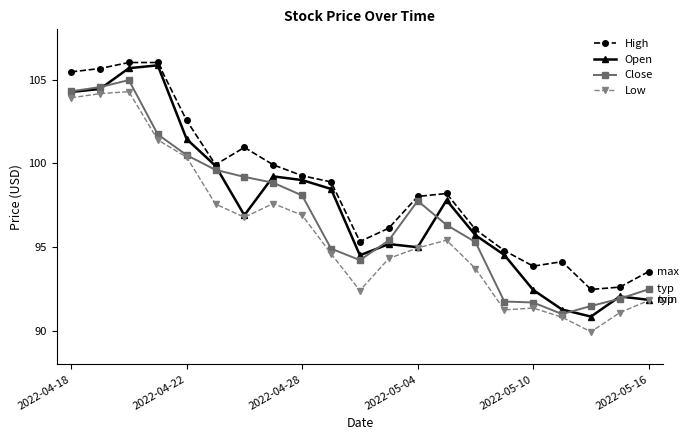

At how many categories does at least one series exceed 103?

4